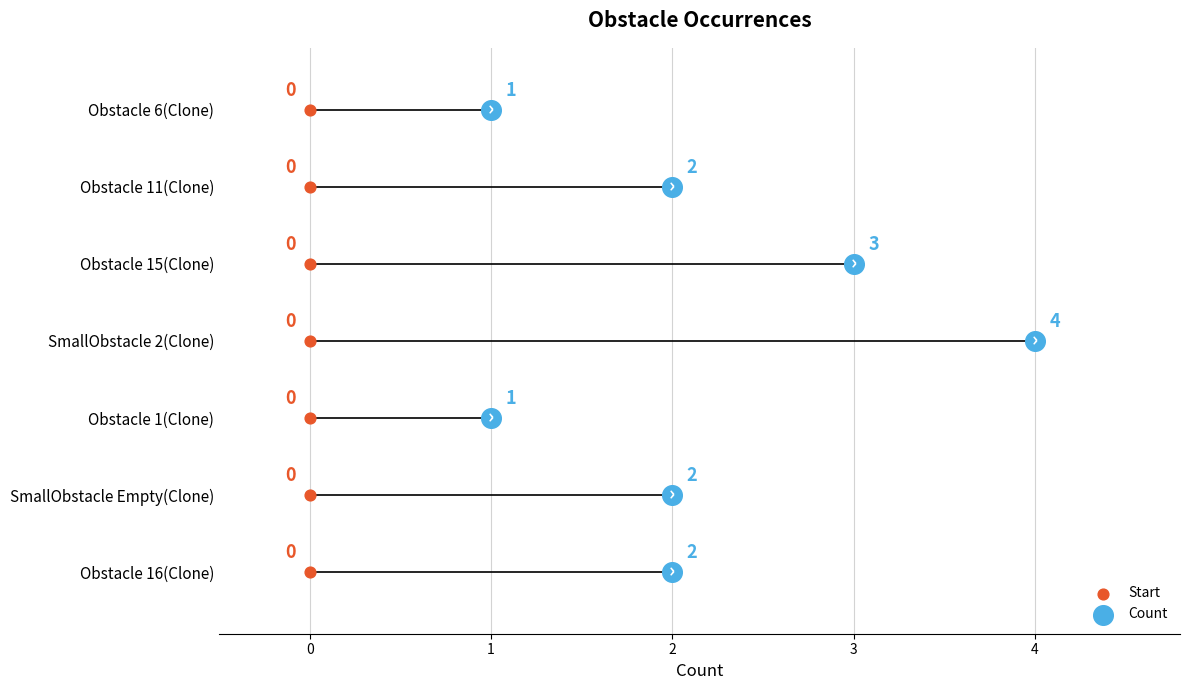

What are all the series names shown in the legend?

Start, Count